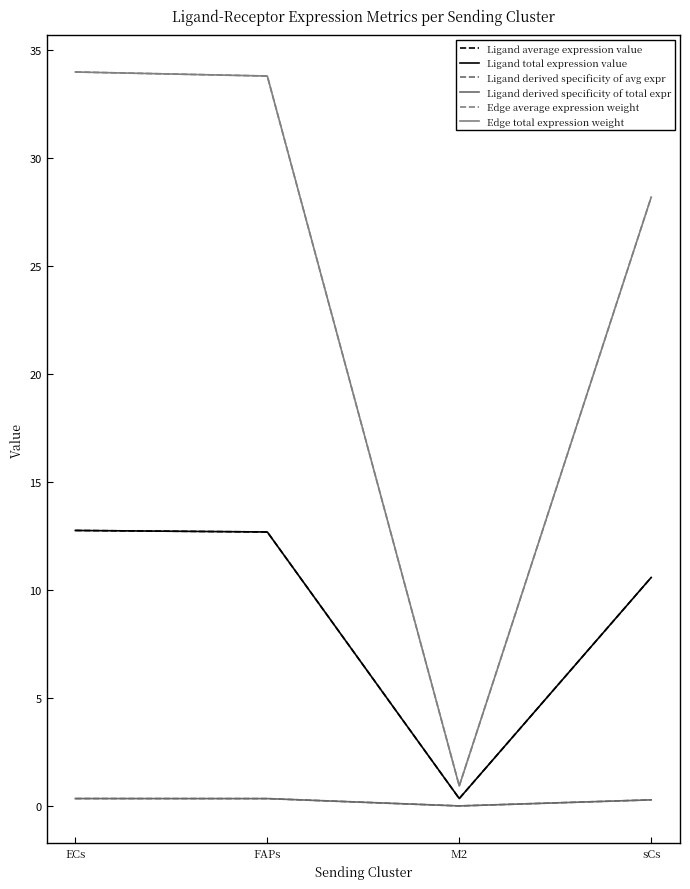

Which has a higher value, FAPs or sCs?

FAPs